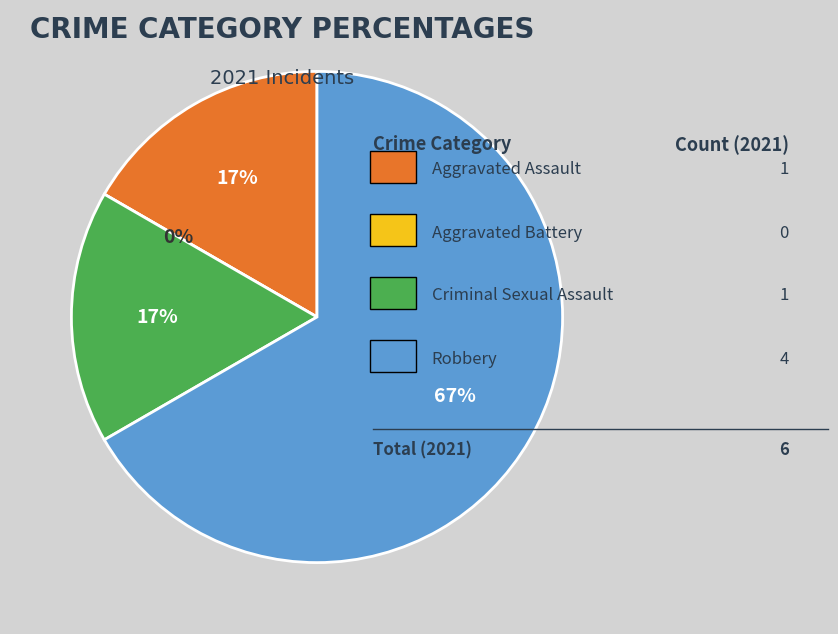

Which category accounts for the majority?

Robbery